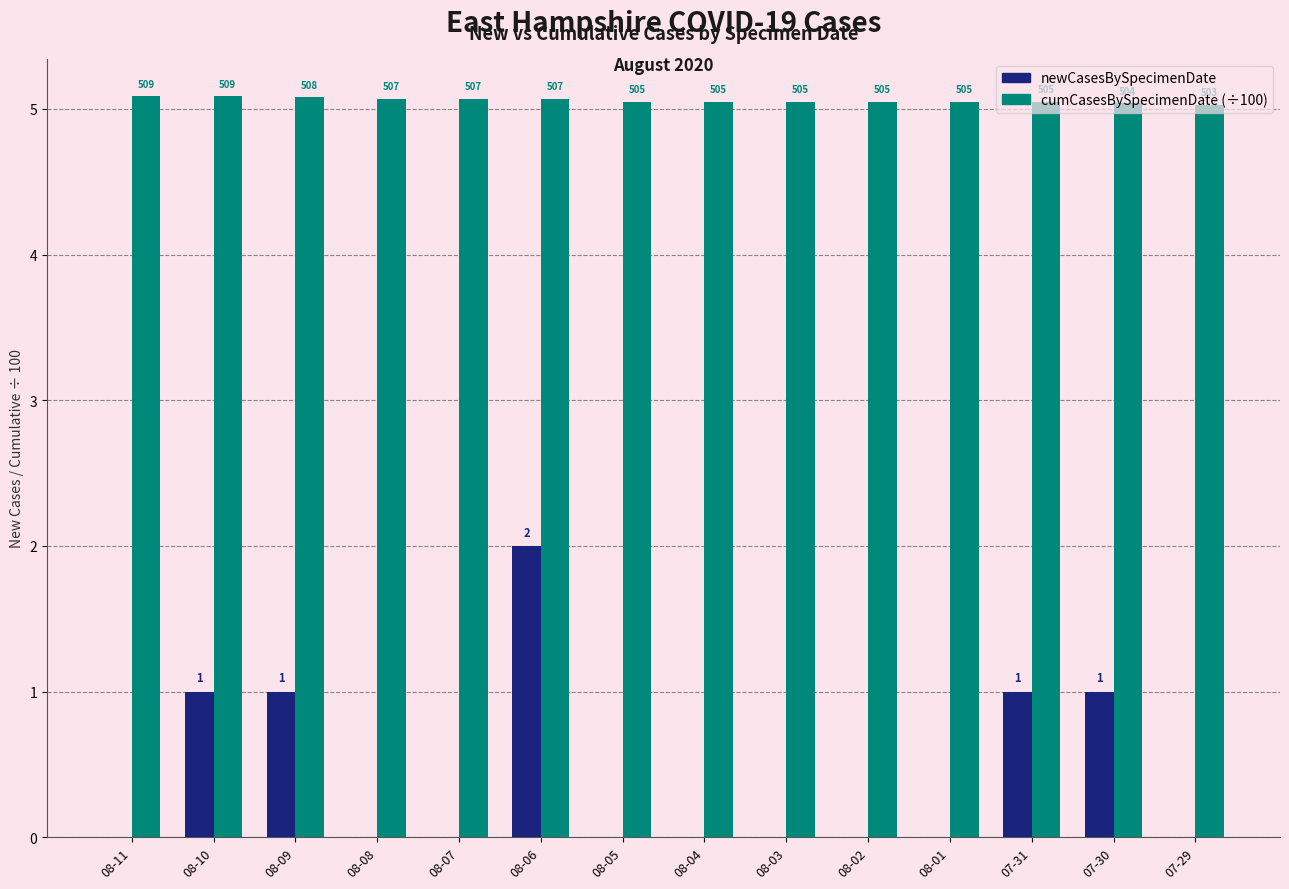

The value of cumCasesBySpecimenDate at 08-04 is 5.0. True or false?

True